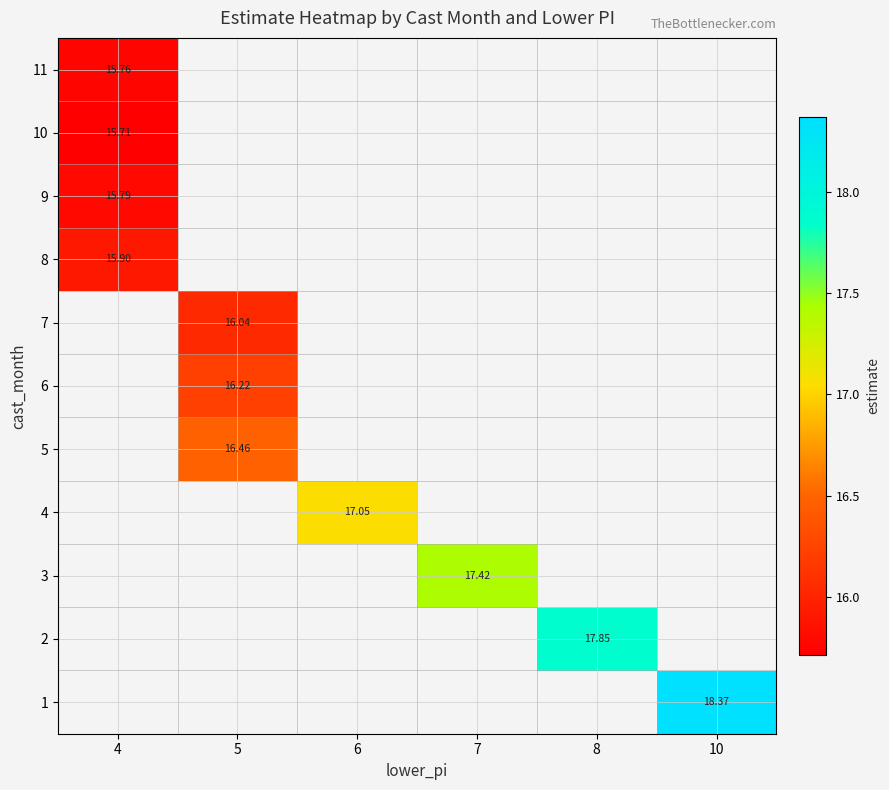

At which label is 11 closest to 15?

4